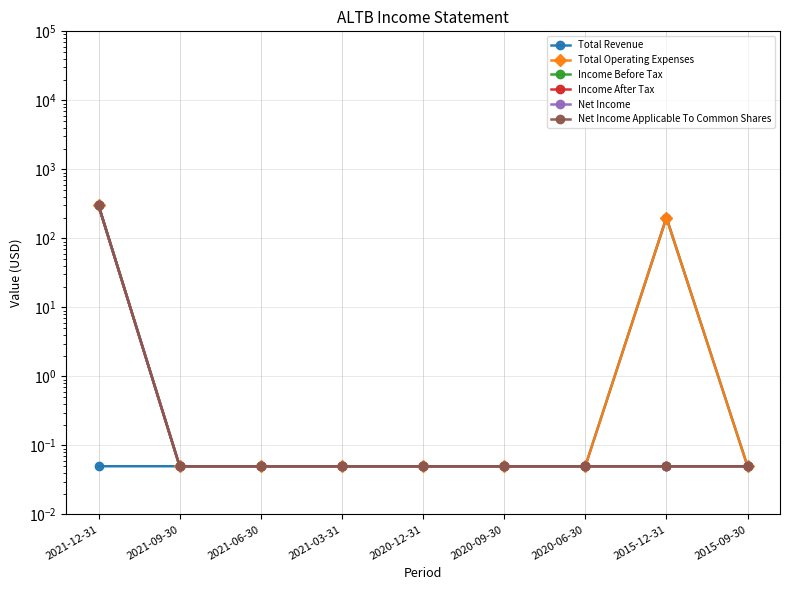

Reading right to left, list all the values displayed in this chart.

Total Revenue: 2015-09-30=0.1	2015-12-31=200.0	2020-06-30=0.1	2020-09-30=0.1	2020-12-31=0.1	2021-03-31=0.1	2021-06-30=0.1	2021-09-30=0.1	2021-12-31=0.1
Total Operating Expenses: 2015-09-30=0.1	2015-12-31=200.0	2020-06-30=0.1	2020-09-30=0.1	2020-12-31=0.1	2021-03-31=0.1	2021-06-30=0.1	2021-09-30=0.1	2021-12-31=300.0
Income Before Tax: 2015-09-30=0.1	2015-12-31=0.1	2020-06-30=0.1	2020-09-30=0.1	2020-12-31=0.1	2021-03-31=0.1	2021-06-30=0.1	2021-09-30=0.1	2021-12-31=300.0
Income After Tax: 2015-09-30=0.1	2015-12-31=0.1	2020-06-30=0.1	2020-09-30=0.1	2020-12-31=0.1	2021-03-31=0.1	2021-06-30=0.1	2021-09-30=0.1	2021-12-31=300.0
Net Income: 2015-09-30=0.1	2015-12-31=0.1	2020-06-30=0.1	2020-09-30=0.1	2020-12-31=0.1	2021-03-31=0.1	2021-06-30=0.1	2021-09-30=0.1	2021-12-31=300.0
Net Income Applicable To Common Shares: 2015-09-30=0.1	2015-12-31=0.1	2020-06-30=0.1	2020-09-30=0.1	2020-12-31=0.1	2021-03-31=0.1	2021-06-30=0.1	2021-09-30=0.1	2021-12-31=300.0